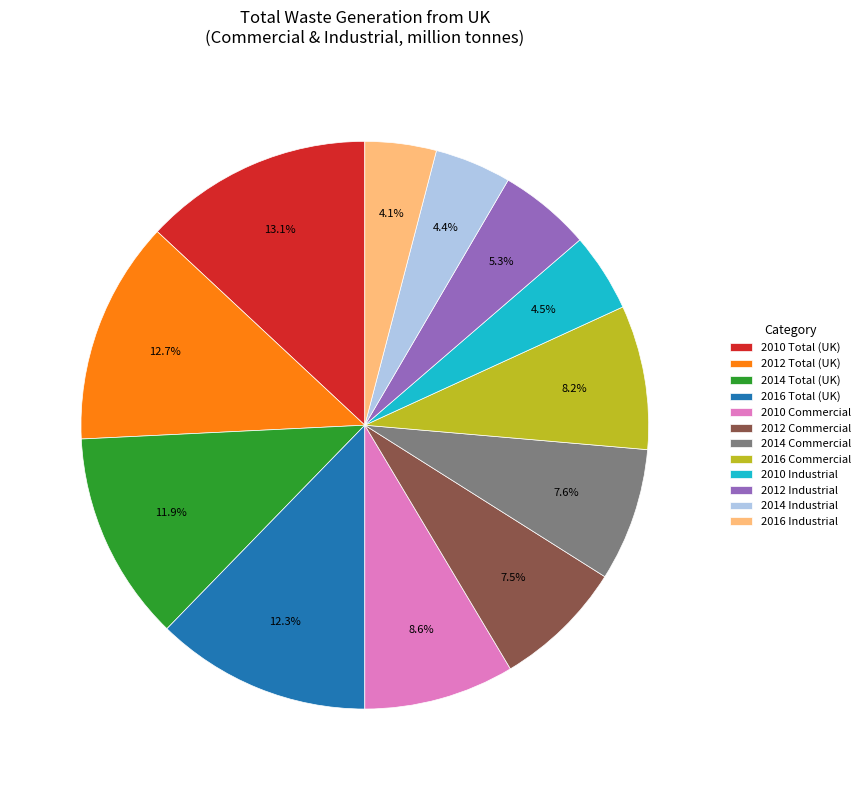

Is it true that 2014 Commercial is 8% of the pie?

True